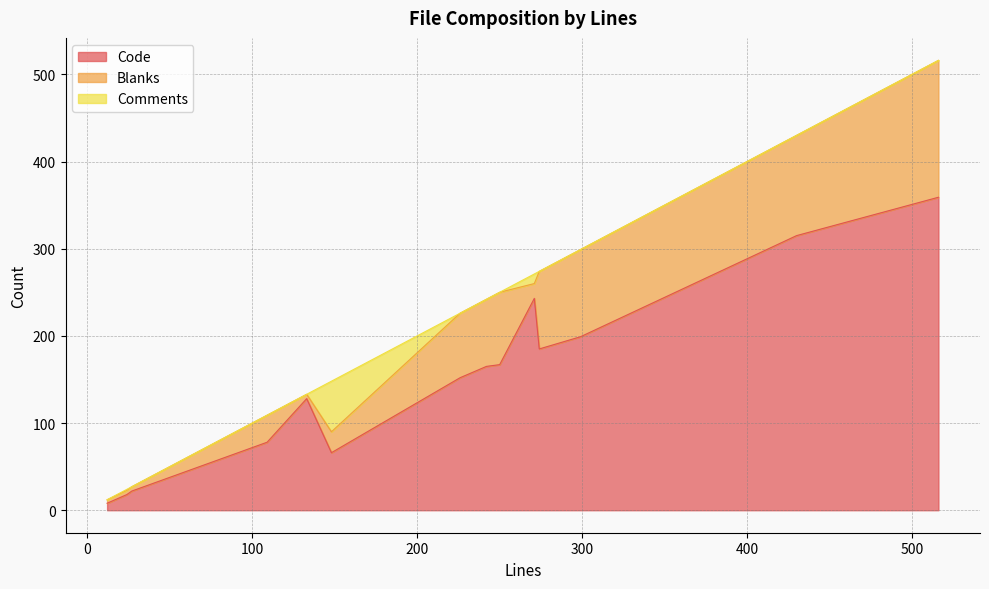

What is the spread (max minus min) of values at 250?

167